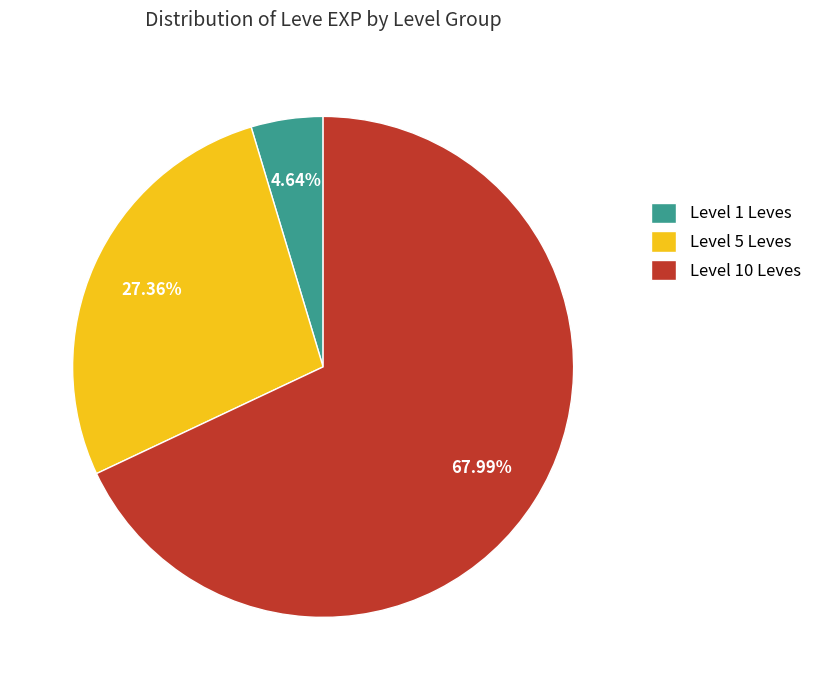

Which category has the biggest portion of the pie?

Level 10 Leves